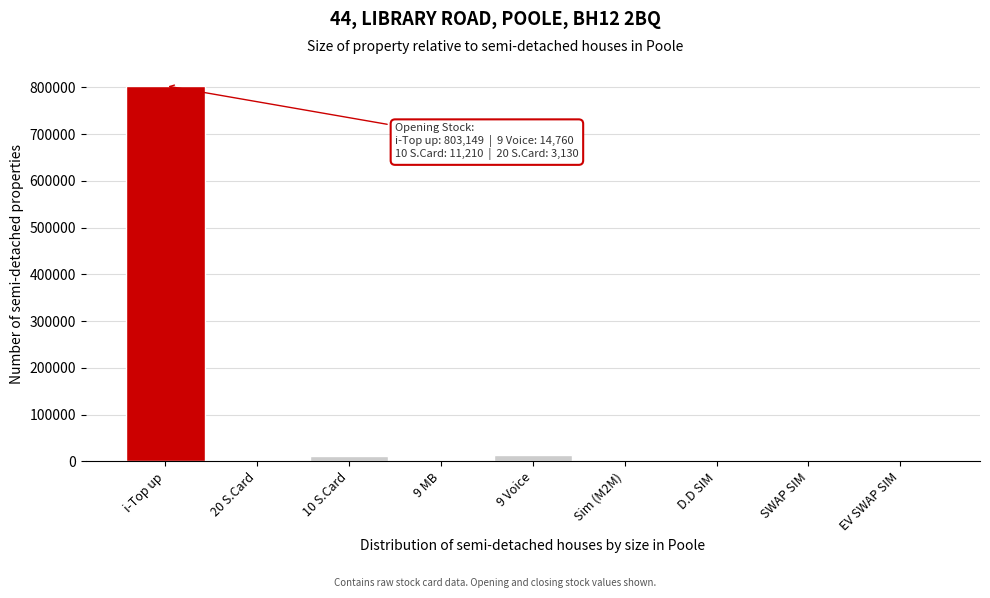

Between i-Top up and Sim (M2M), which is larger?

i-Top up